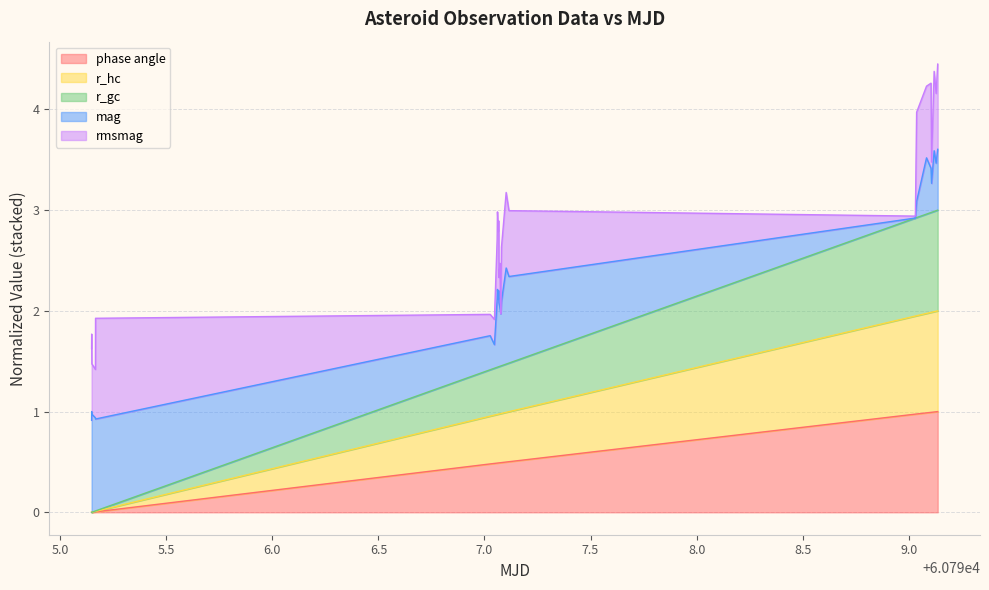

Is the value of r_gc at 60797.02671626157 greater than the value of r_hc at 60797.076608958334?

No